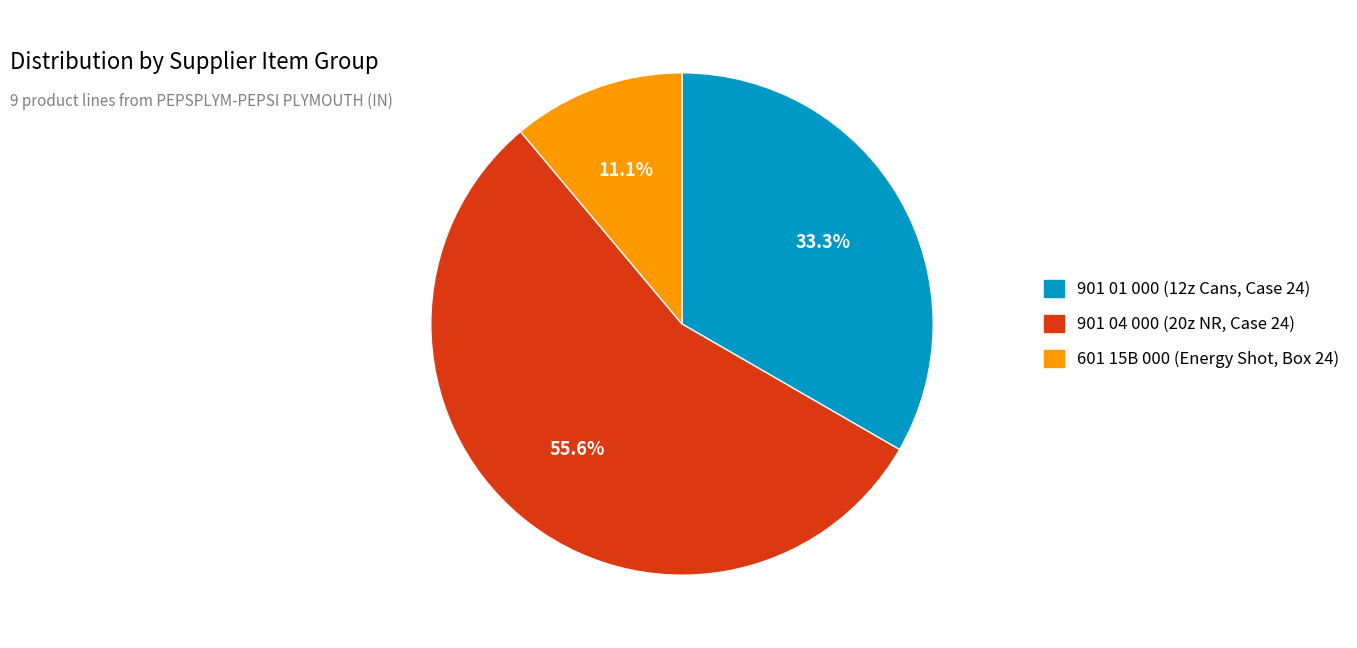

How many segments does this pie chart have?

3